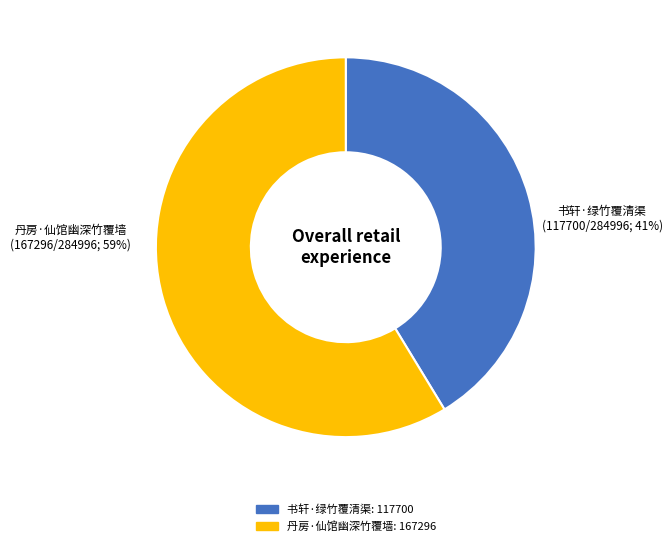

To the nearest percent, what is the difference between the 书轩·绿竹覆清渠 and 丹房·仙馆幽深竹覆墙 slice percentages?

17%